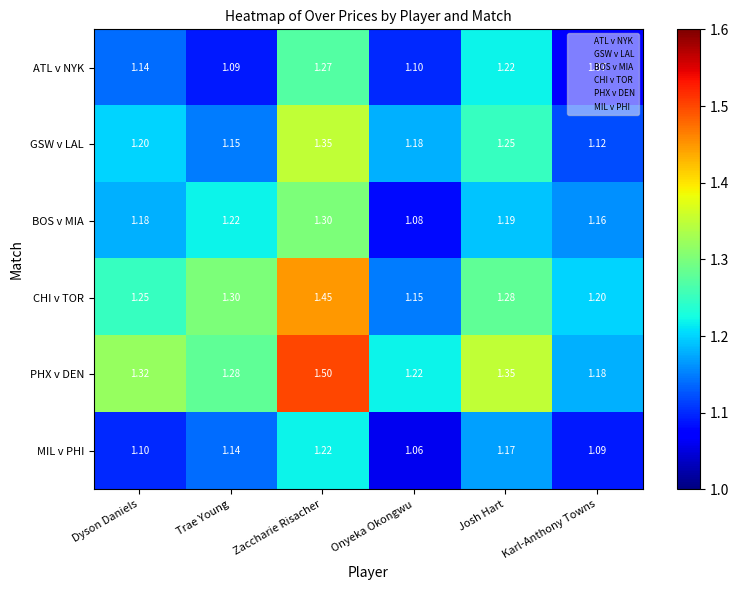

List the series in order of their peak value, lowest first.

MIL v PHI, ATL v NYK, BOS v MIA, GSW v LAL, CHI v TOR, PHX v DEN